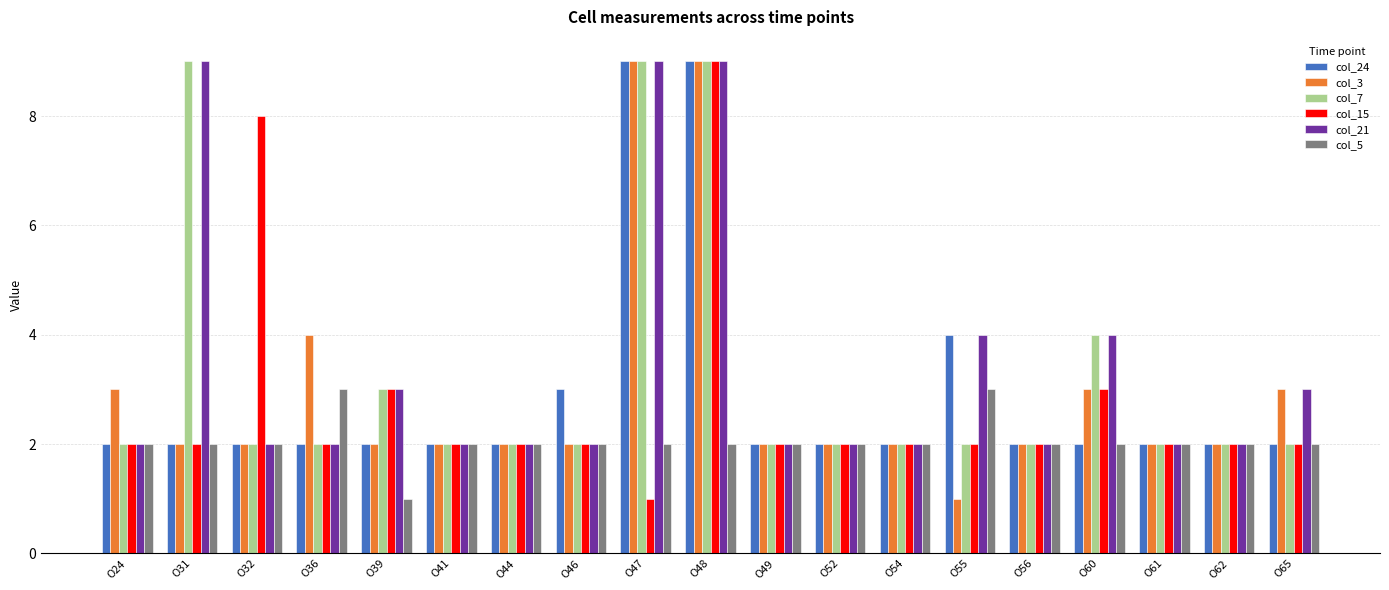

Reading right to left, what are all the values shown in this chart?

col_24: 2	2	2	2	2	4	2	2	2	9	9	3	2	2	2	2	2	2	2
col_3: 3	2	2	3	2	1	2	2	2	9	9	2	2	2	2	4	2	2	3
col_7: 2	2	2	4	2	2	2	2	2	9	9	2	2	2	3	2	2	9	2
col_15: 2	2	2	3	2	2	2	2	2	9	1	2	2	2	3	2	8	2	2
col_21: 3	2	2	4	2	4	2	2	2	9	9	2	2	2	3	2	2	9	2
col_5: 2	2	2	2	2	3	2	2	2	2	2	2	2	2	1	3	2	2	2